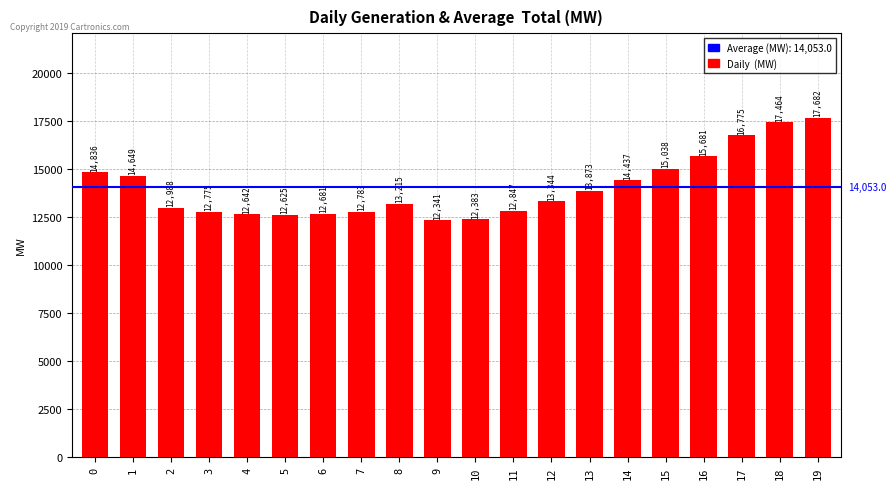

Rank the categories by value from lowest to highest.

9, 10, 5, 4, 6, 3, 7, 11, 2, 8, 12, 13, 14, 1, 0, 15, 16, 17, 18, 19